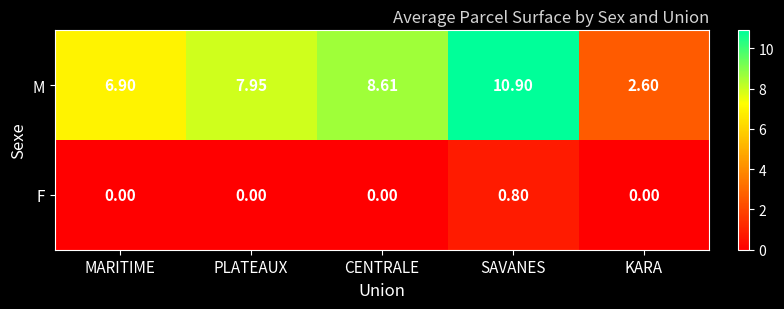

Rank the series by their average value, from highest to lowest.

M, F